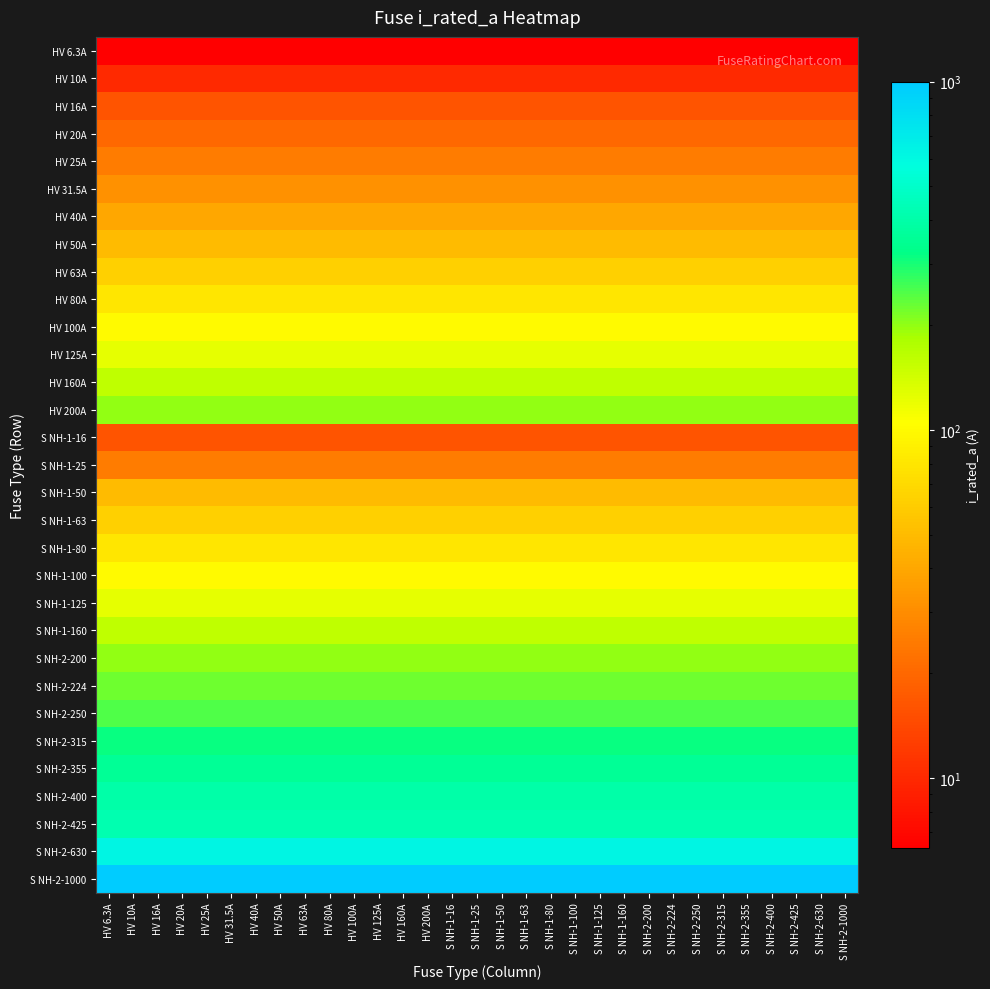

At which category is the sum across all series the highest?

HV 6.3A